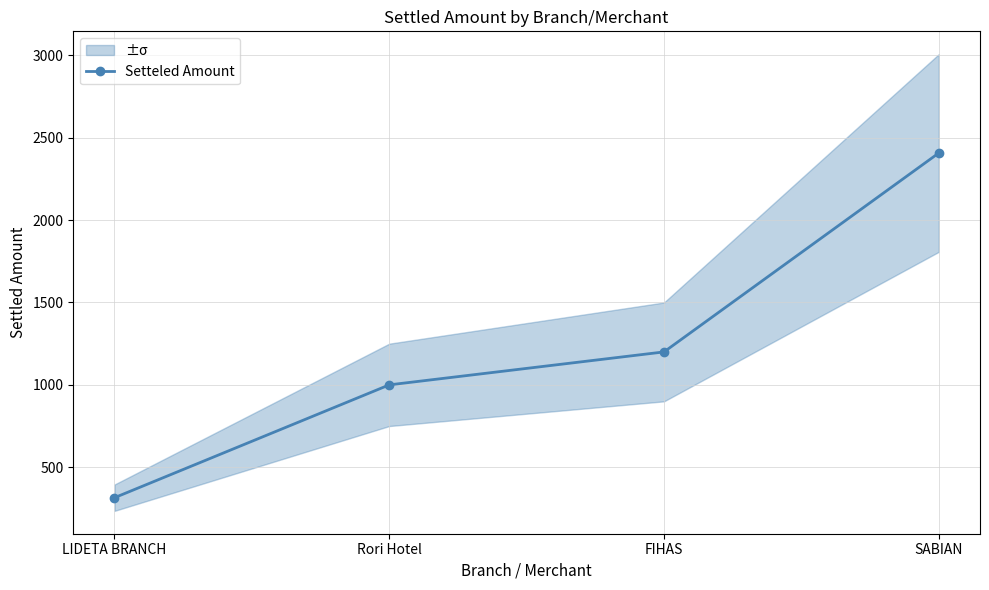

True or false: the data shows 429.8 at LIDETA BRANCH.

False